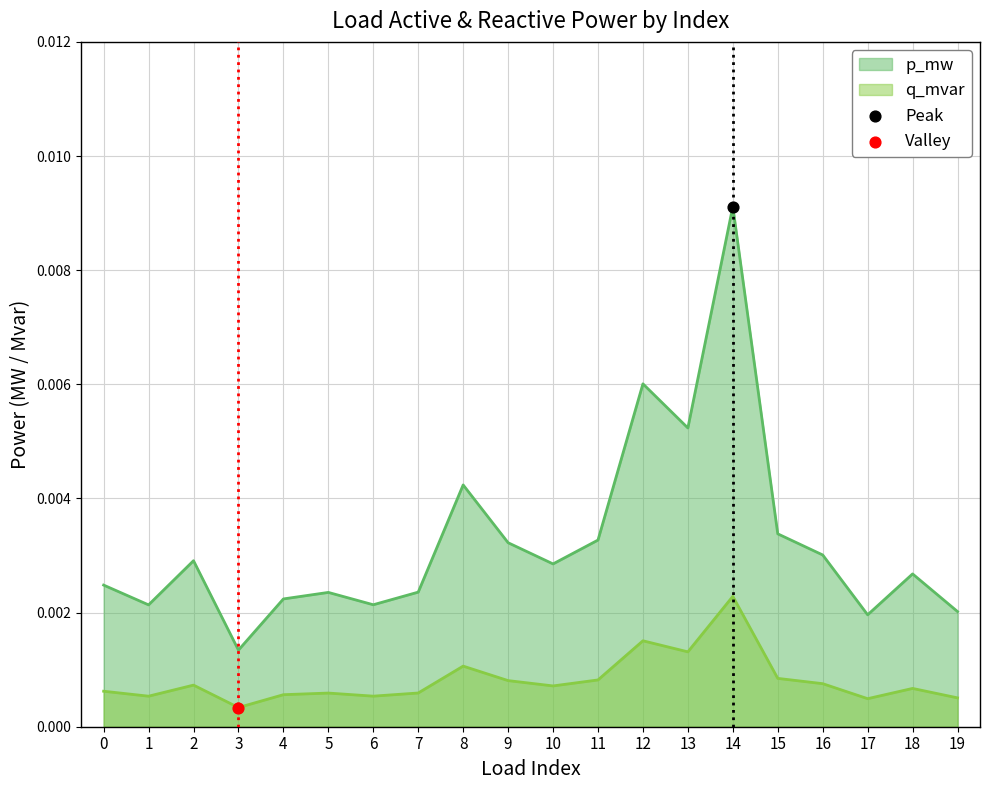

Which series reaches the maximum Y coordinate?

p_mw